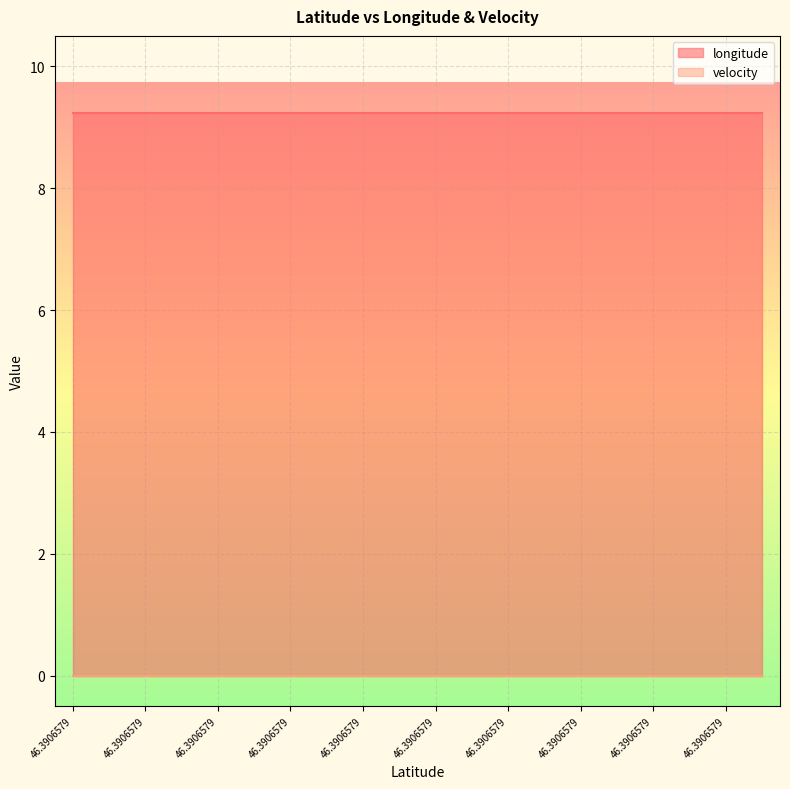

Count the number of data series in this chart.

2